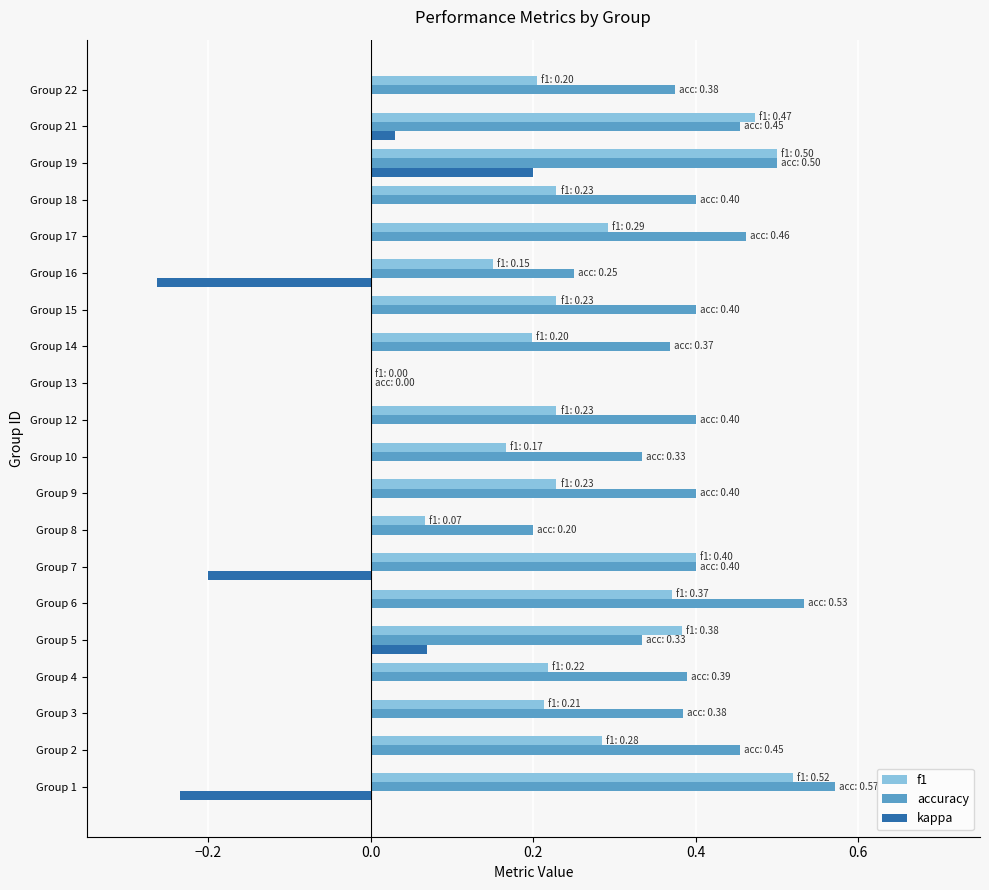

Which series has the largest total across all categories?

accuracy